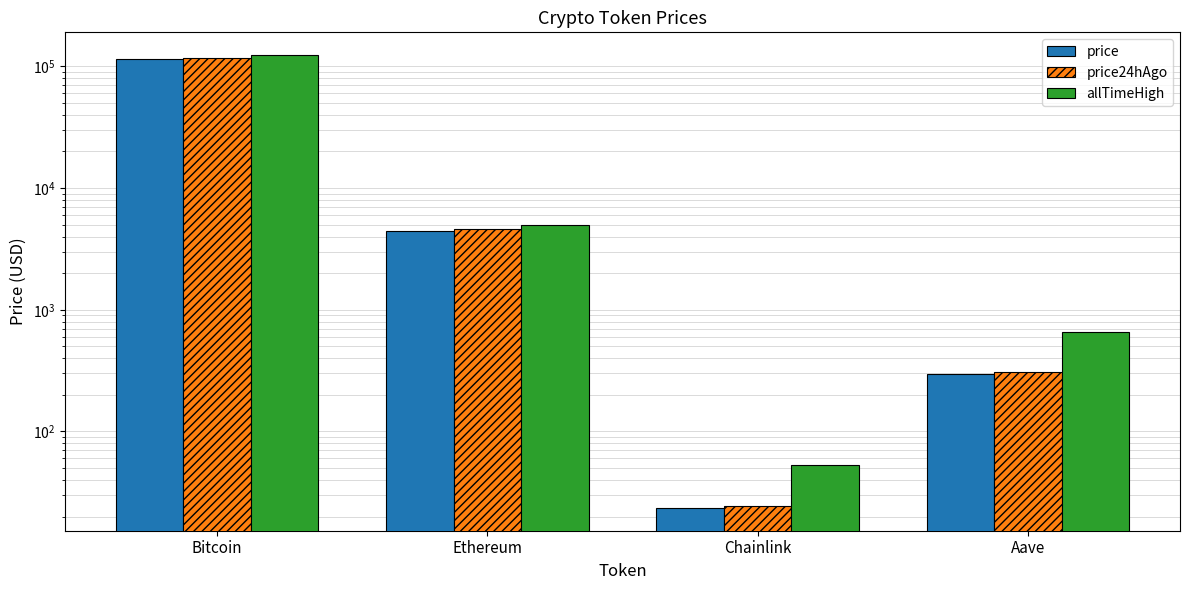

The allTimeHigh series shows 81.8 at Chainlink. True or false?

False